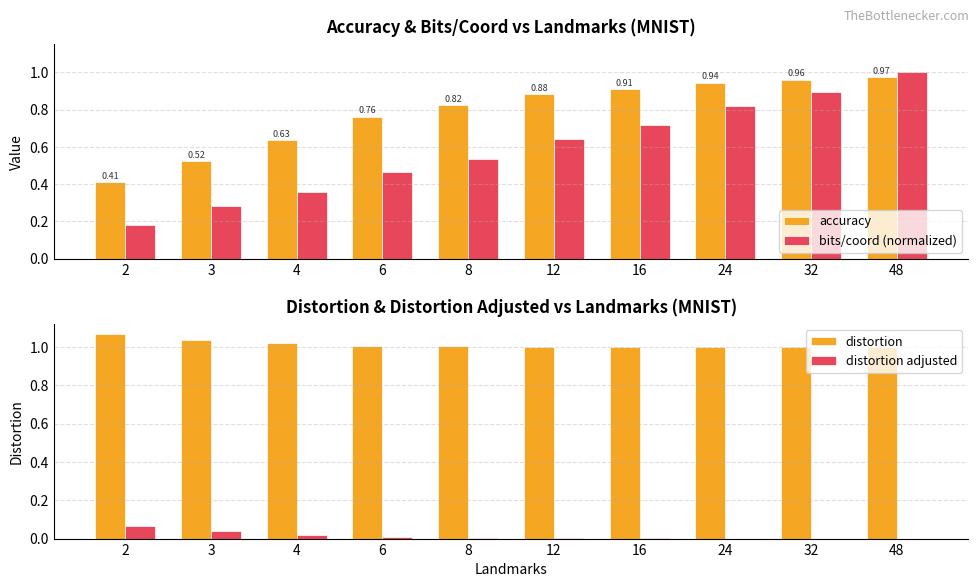

True or false: distortion has a value of 1.0 at 16.

True